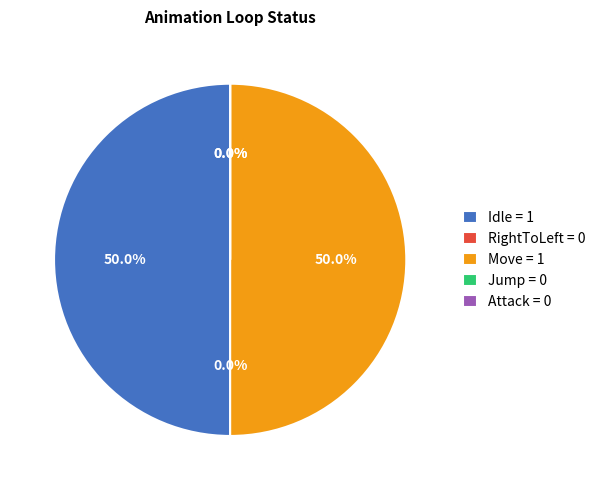

Is there a majority slice in this chart?

No